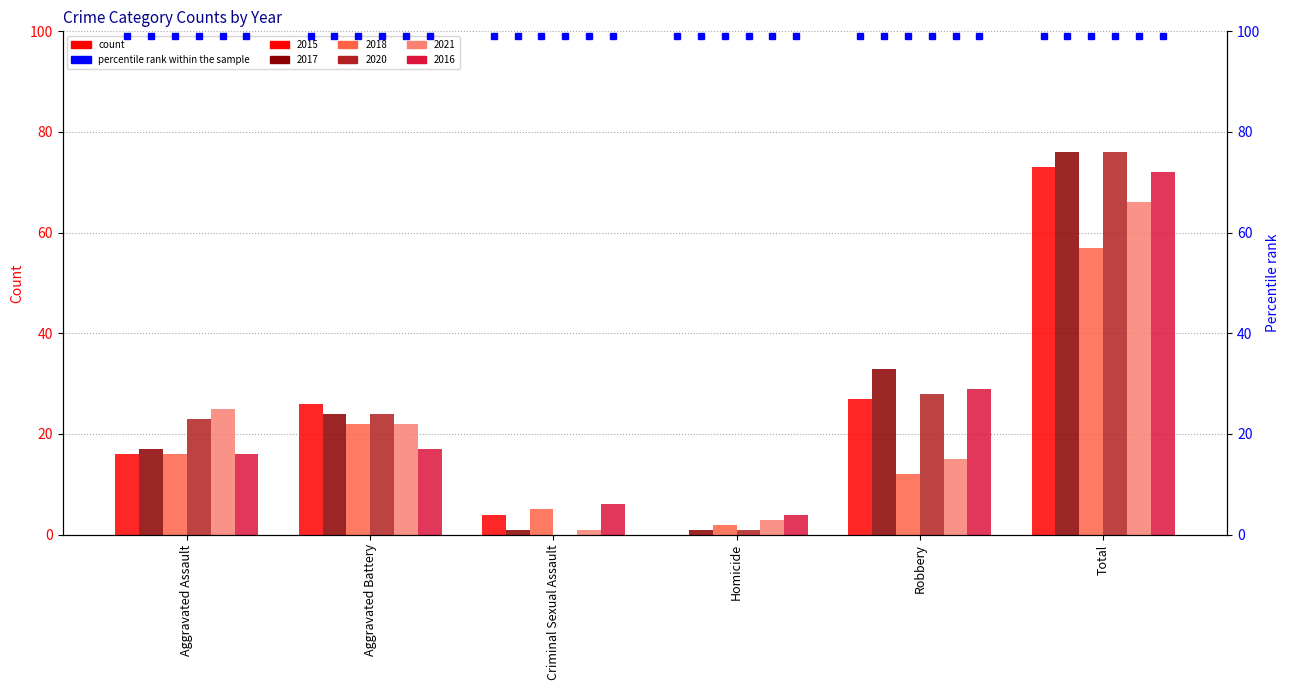

True or false: 2018 has a value of 23 at Aggravated Assault.

False